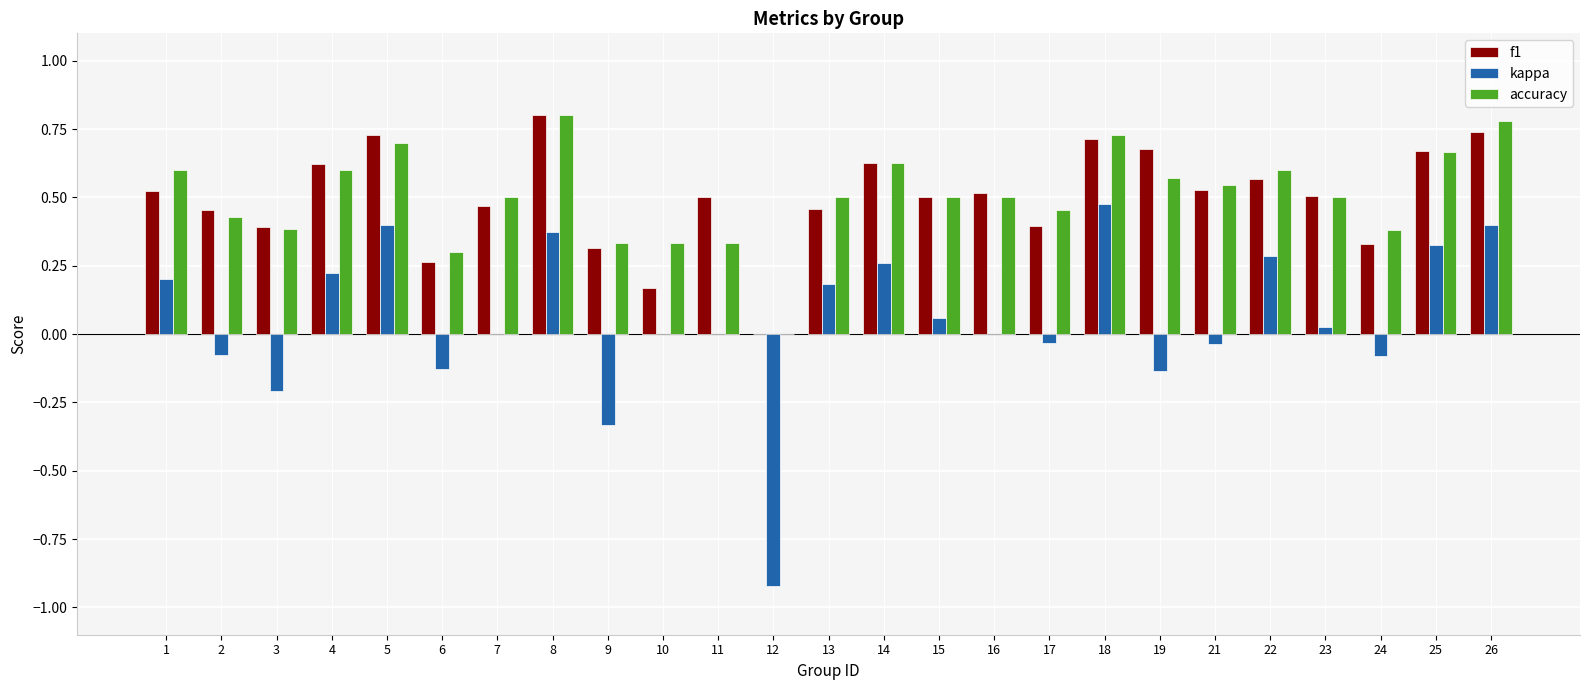

What is the total value across all series at 18?

1.9